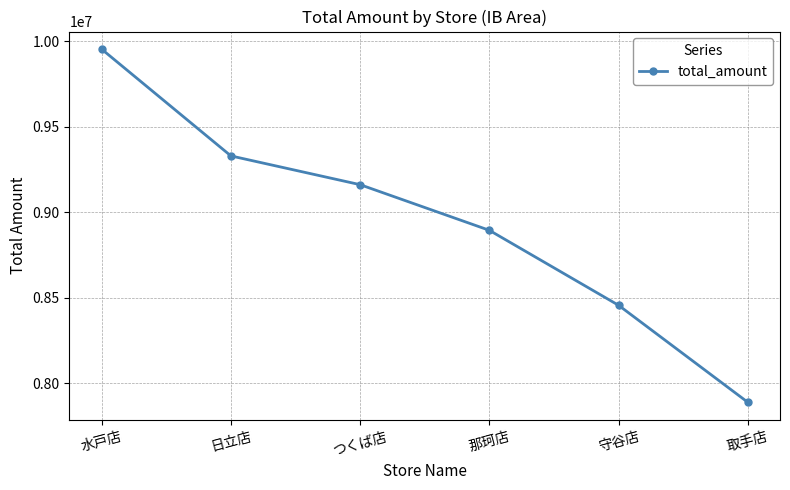

How many values are below 9160820?

3